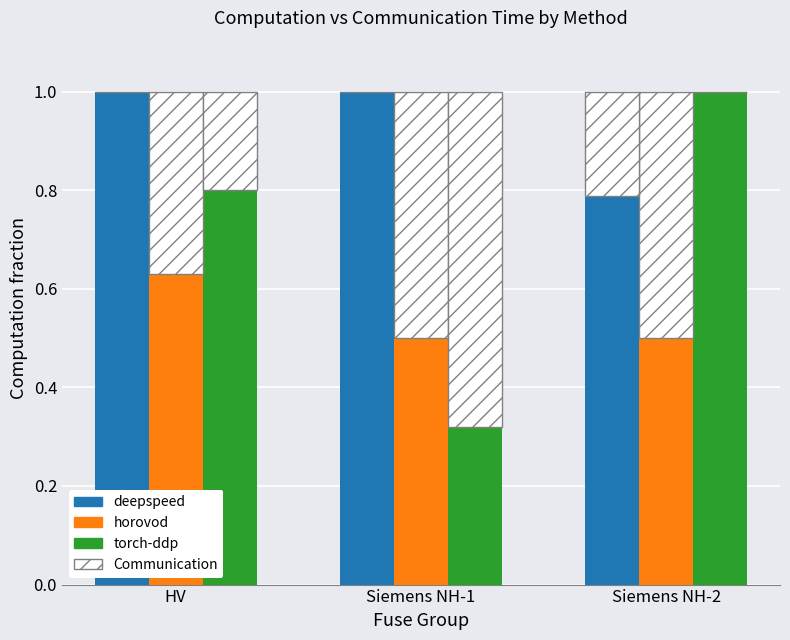

True or false: horovod has a value of 0.5 at Siemens NH-2.

True